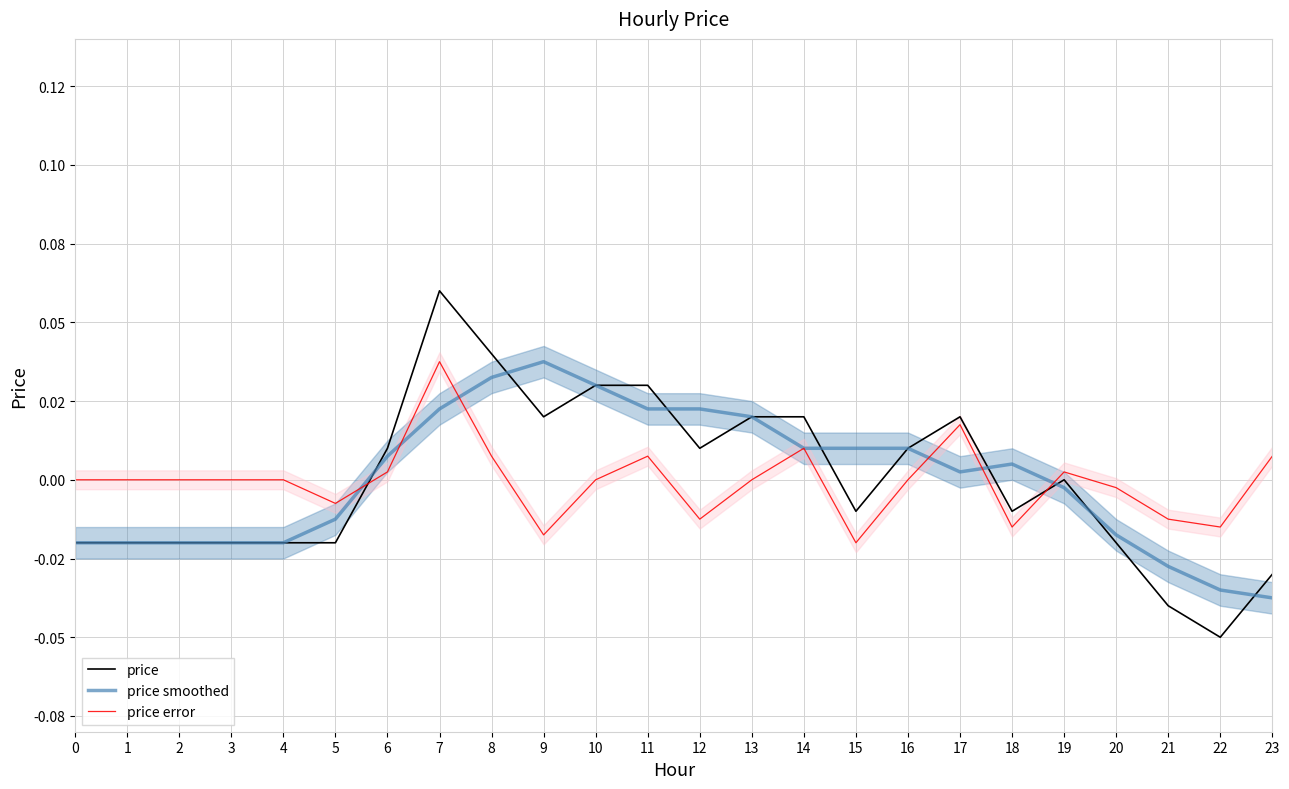

The price series shows 0.0 at 14. True or false?

False